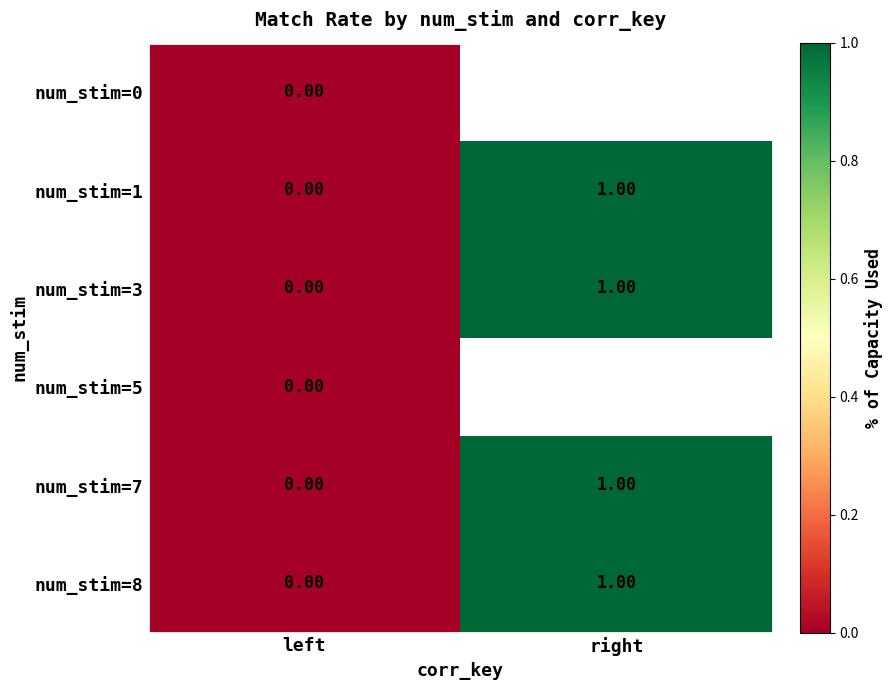

Where is num_stim=8 nearest to the value 0?

left